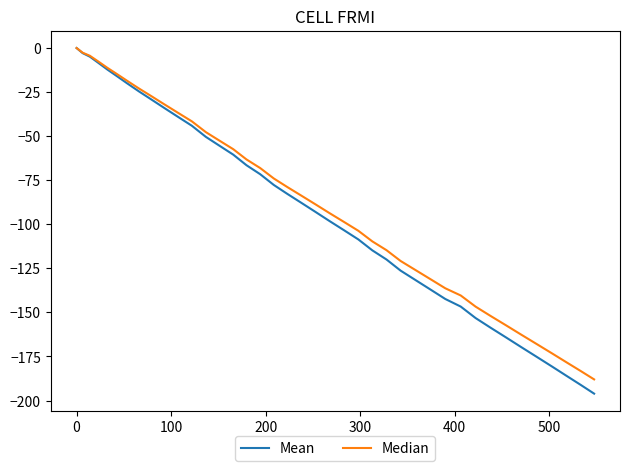

How many lines are shown in the chart?

2